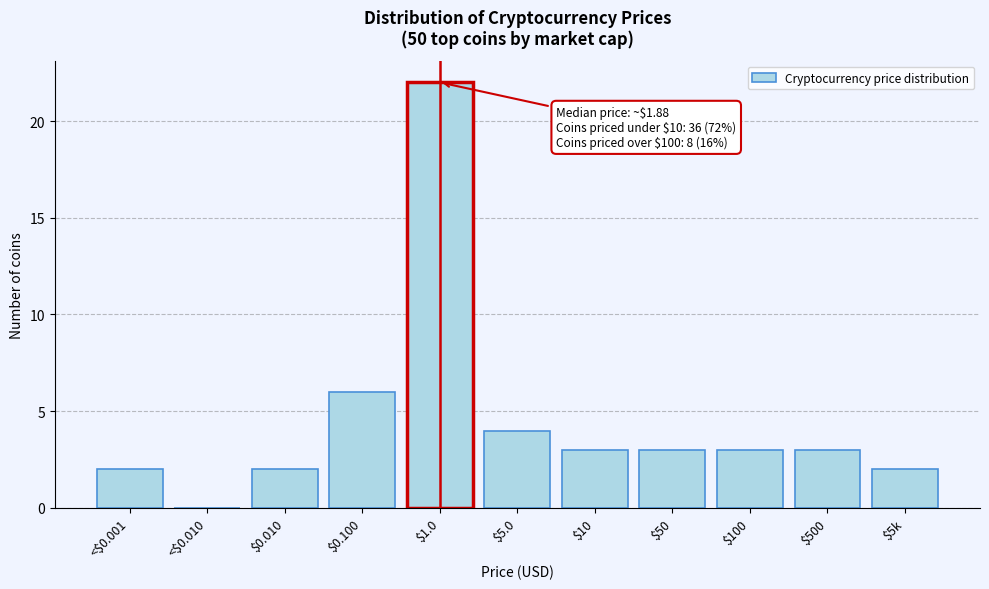

Which category has the highest value across all series?

$1.0